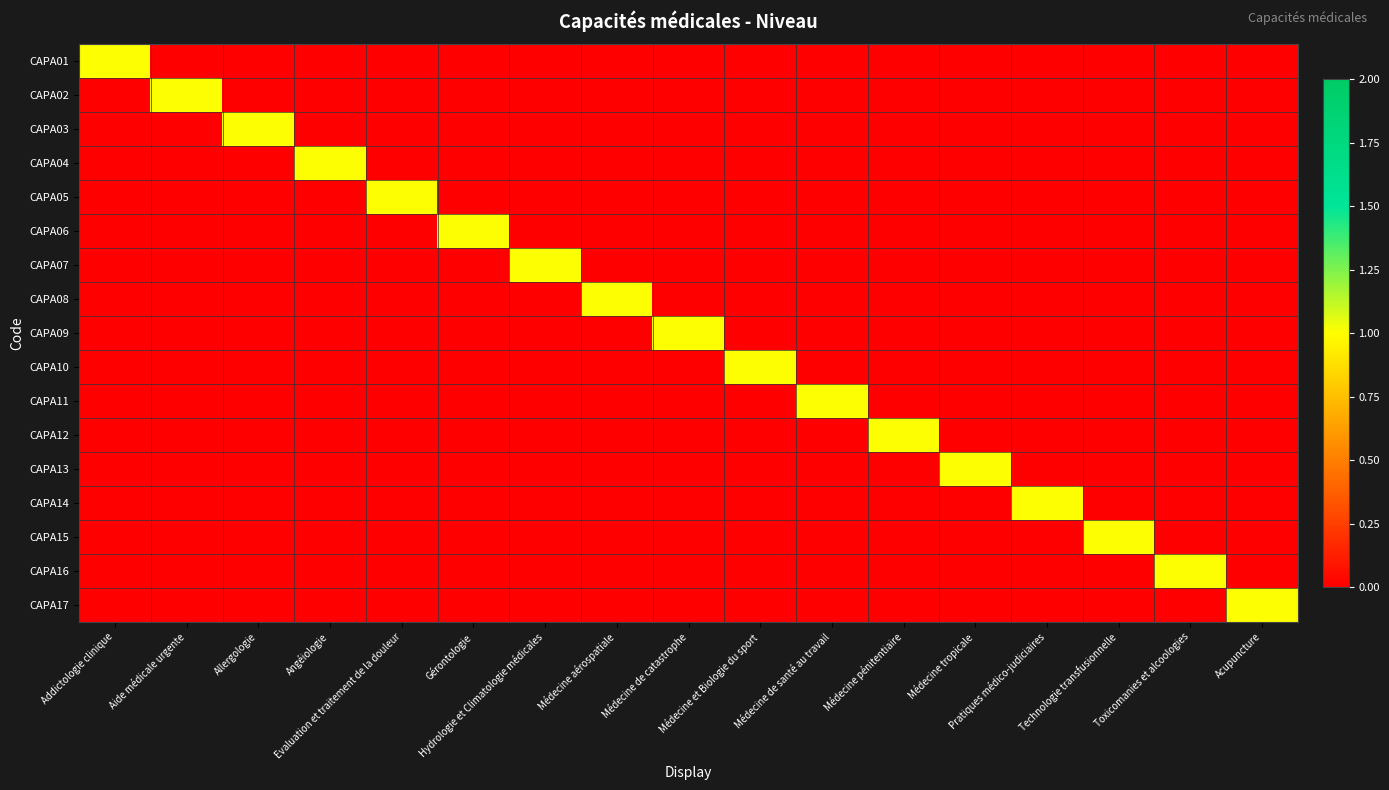

Which has a higher value, Hydrologie et Climatologie médicales or Toxicomanies et alcoologies?

Hydrologie et Climatologie médicales